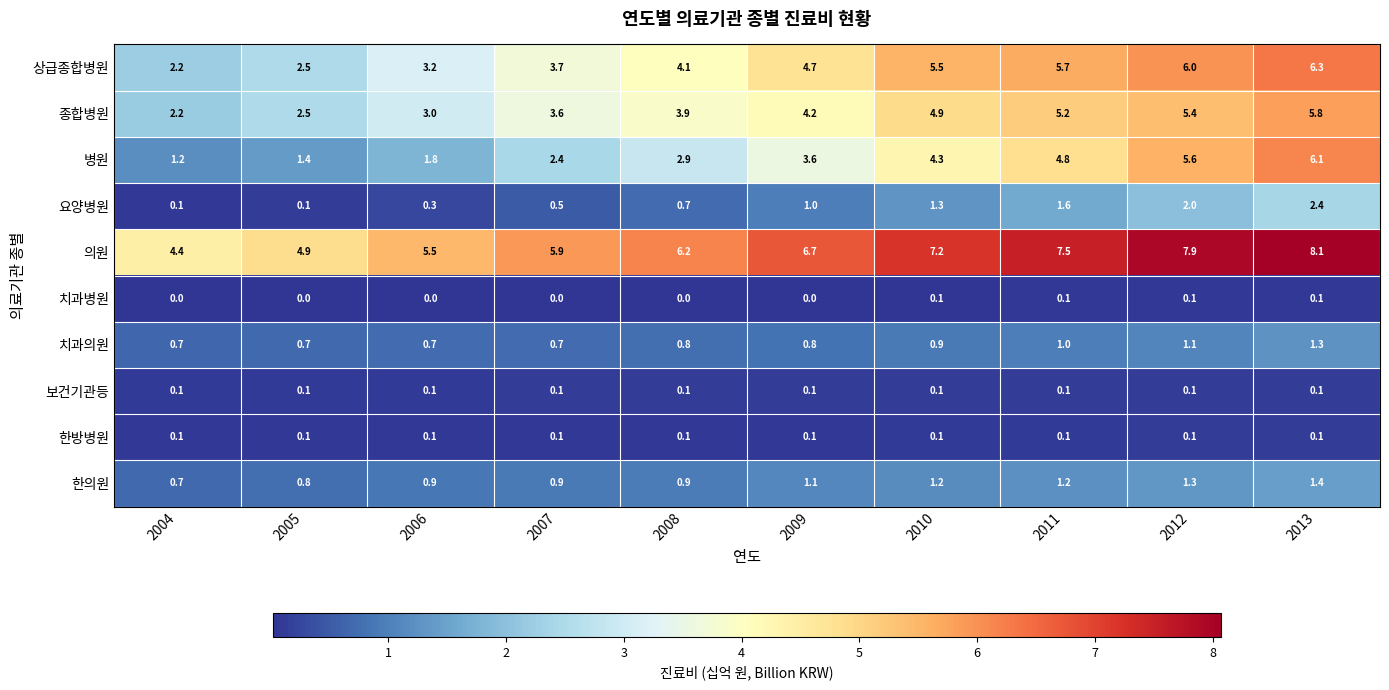

True or false: 종합병원 has a value of 1.9 at 2008.

False